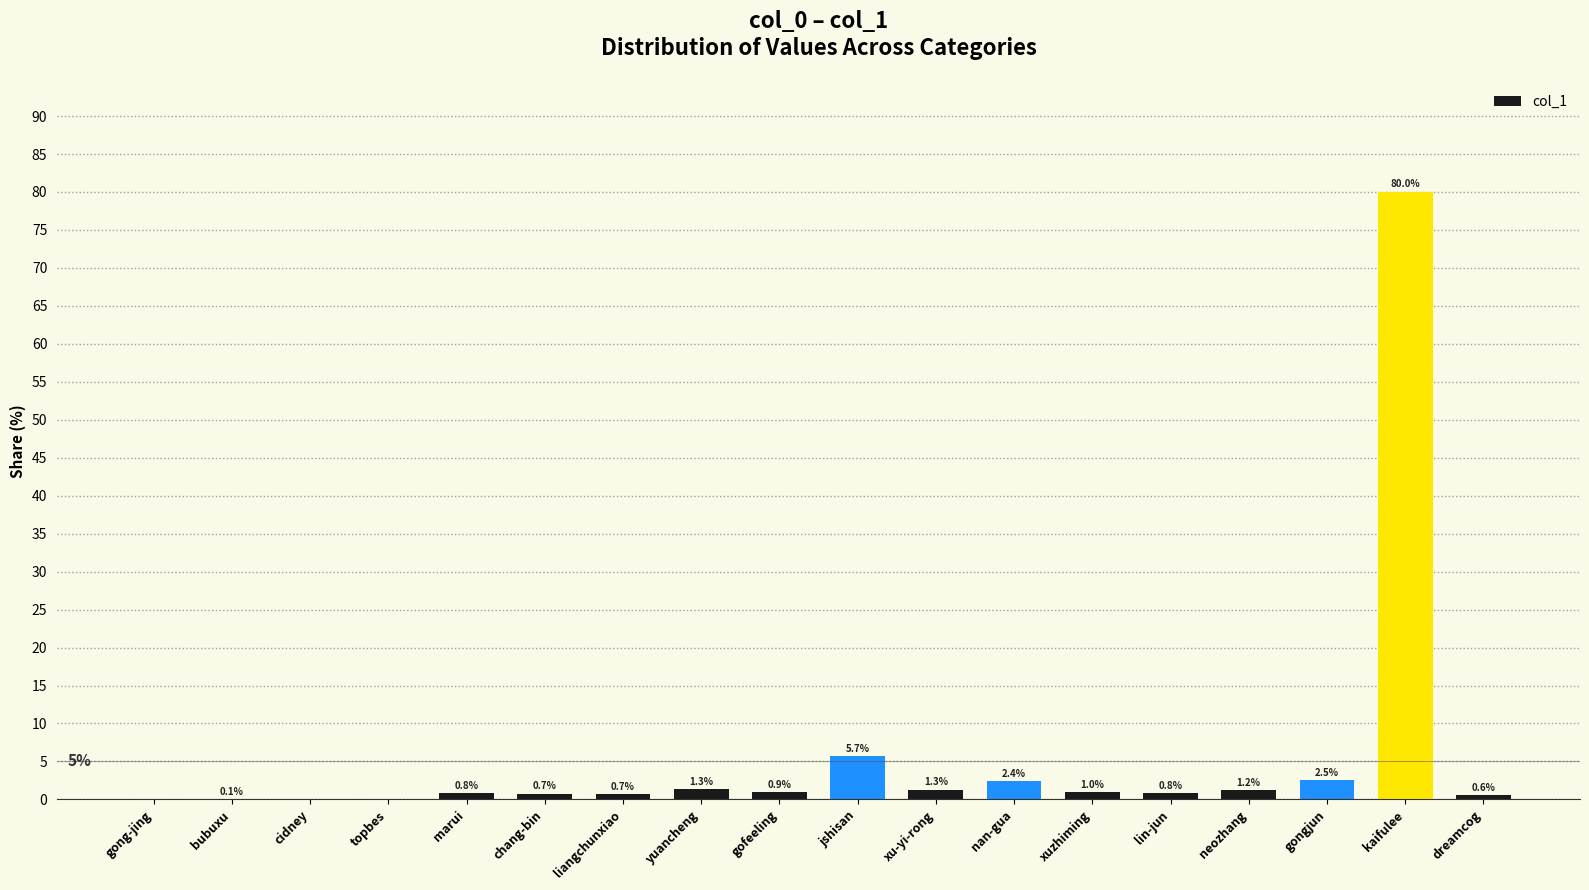

True or false: the data shows 0.6 at dreamcog.

True